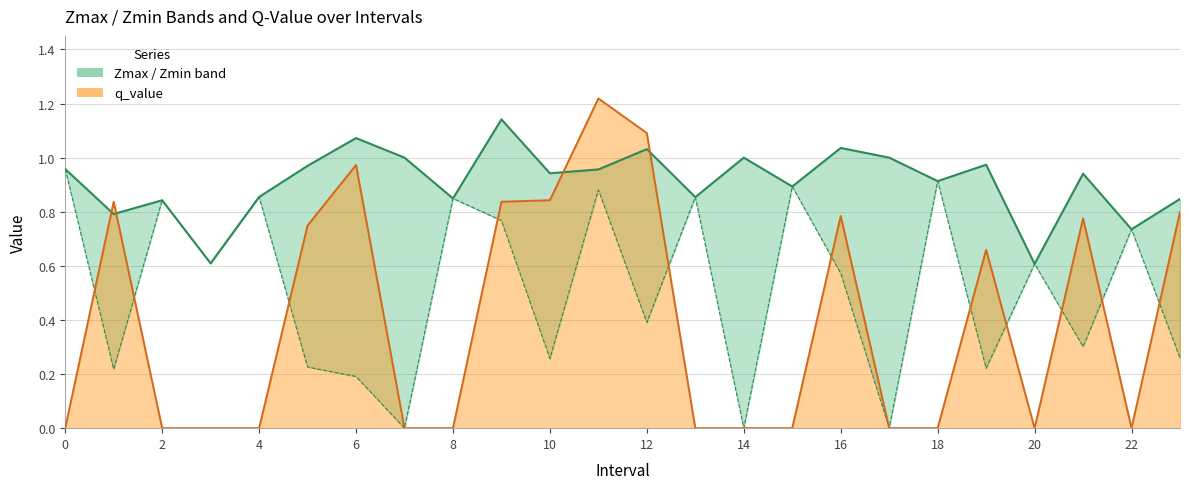

What is the average value of the Zmax series?

0.9